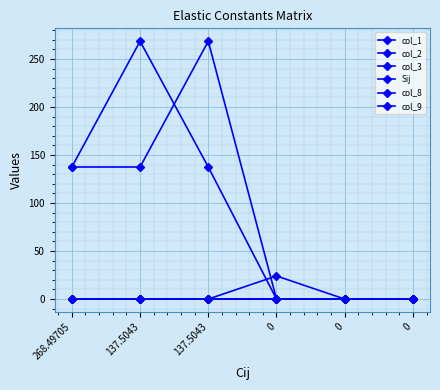

How many values in the col_1 series exceed 137?

3